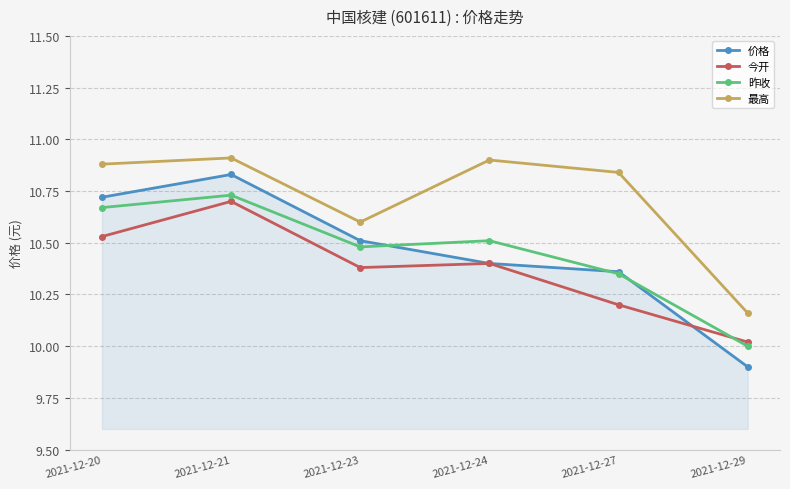

In 最高, how many points are higher than both neighbors (excluding endpoints)?

2